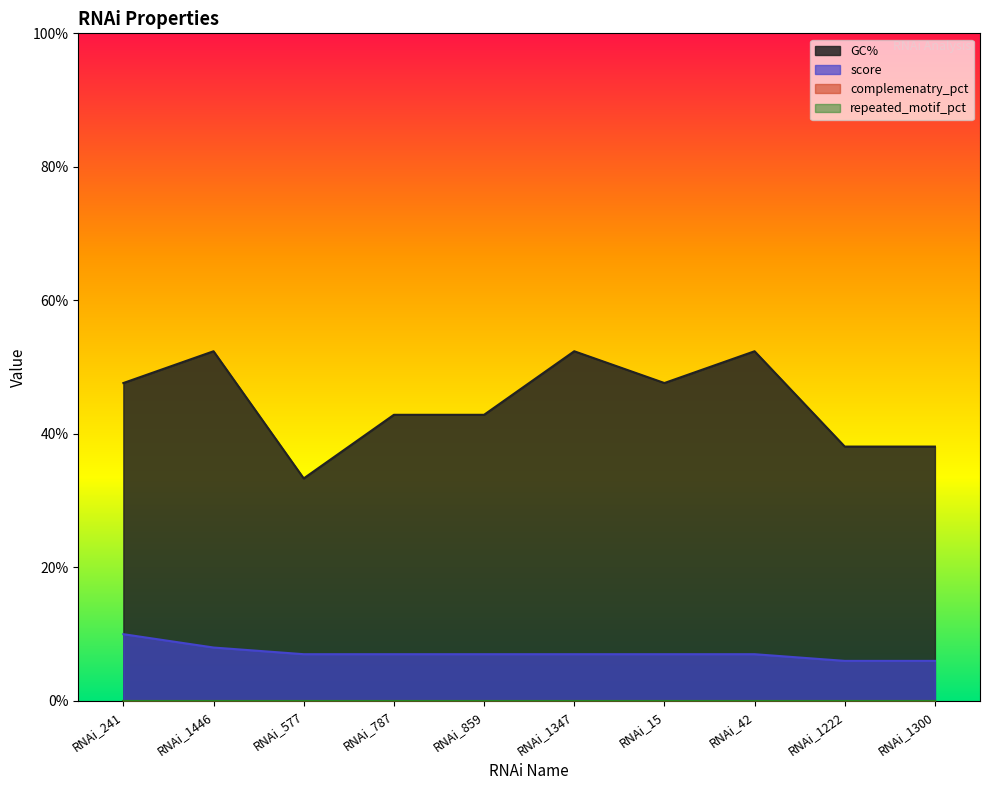

At RNAi_241, list the series in order from smallest to largest.

score, GC%